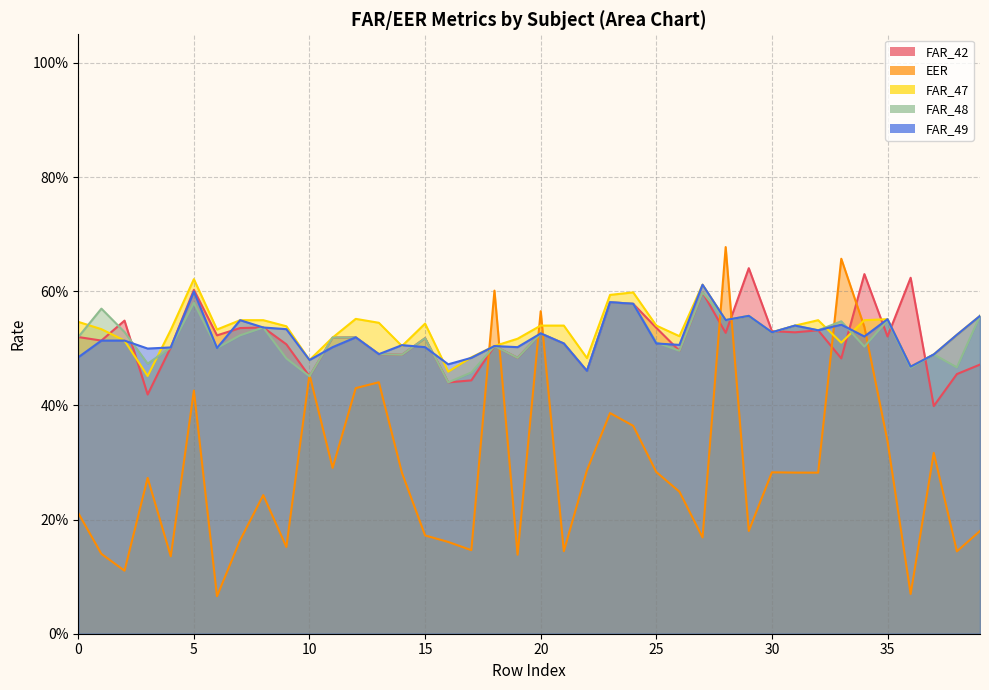

In FAR_48, how many points are higher than both neighbors (excluding endpoints)?

14